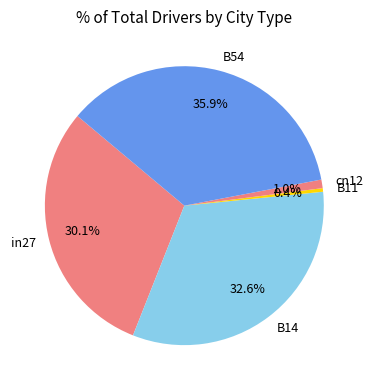

What portion of the pie excludes in27?

69.9%